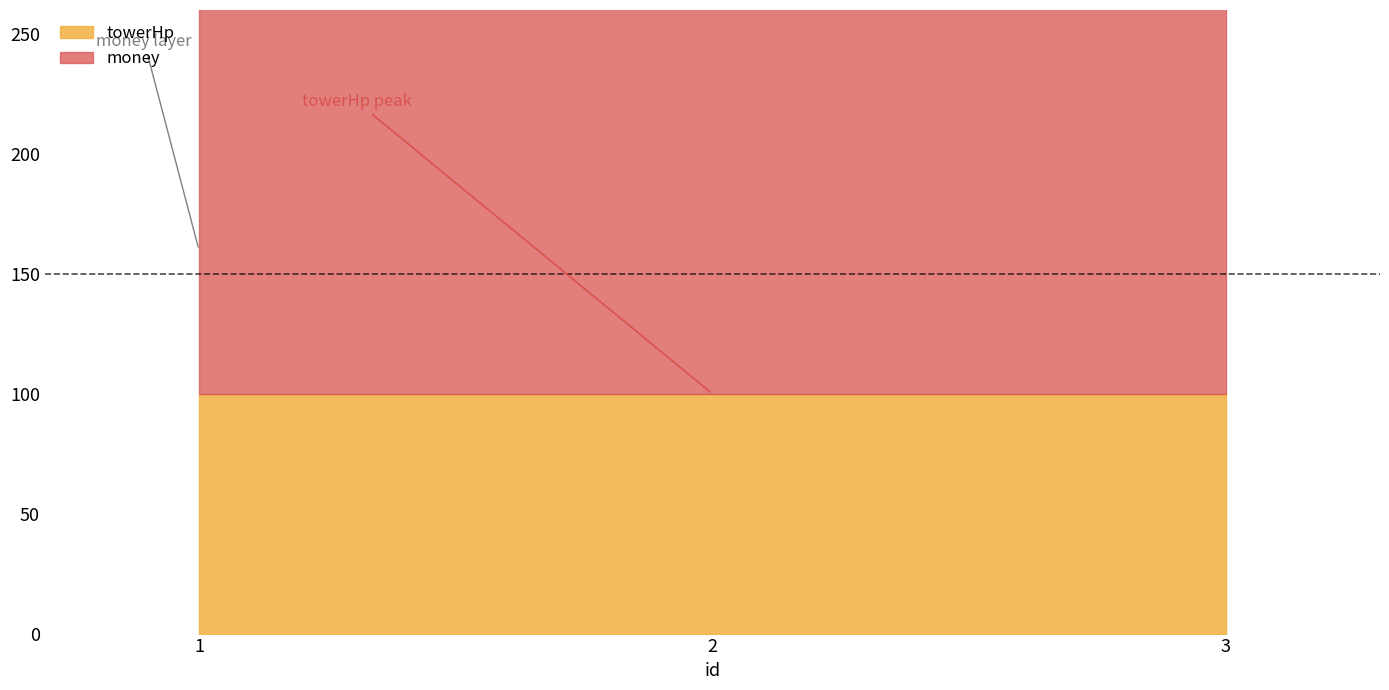

List the labels in order of towerHp value, largest first.

1, 2, 3